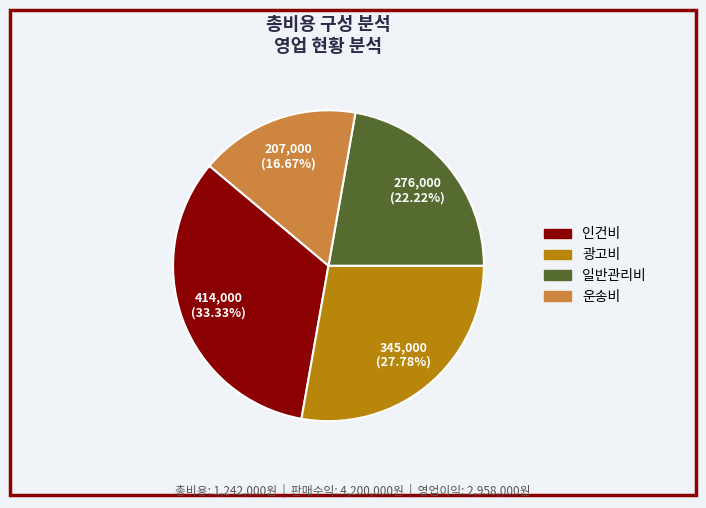

To the nearest percent, what is the average slice percentage?

25%